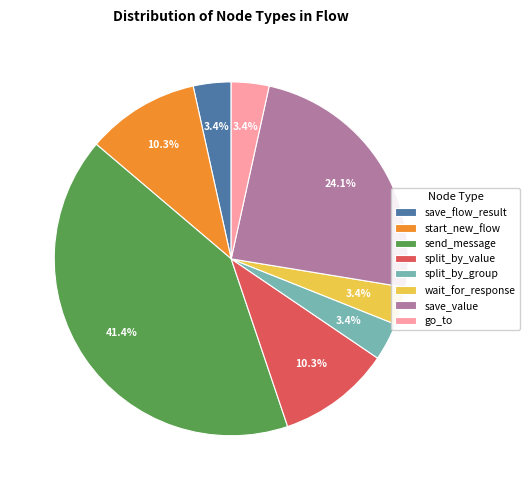

Is it true that send_message is 41% of the pie?

True